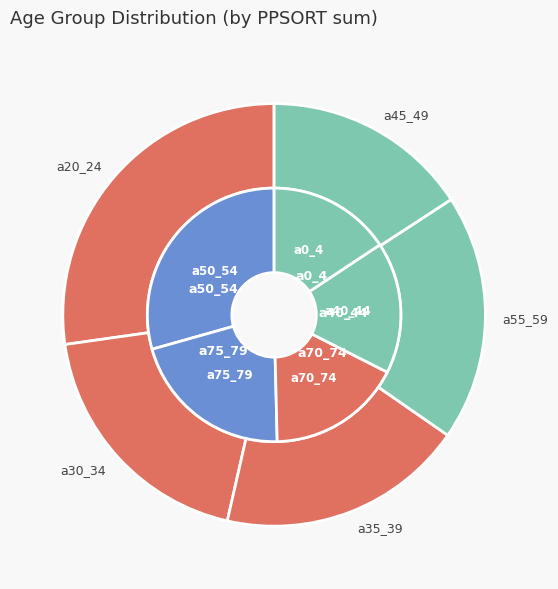

To the nearest percent, what is the average slice percentage?

7%